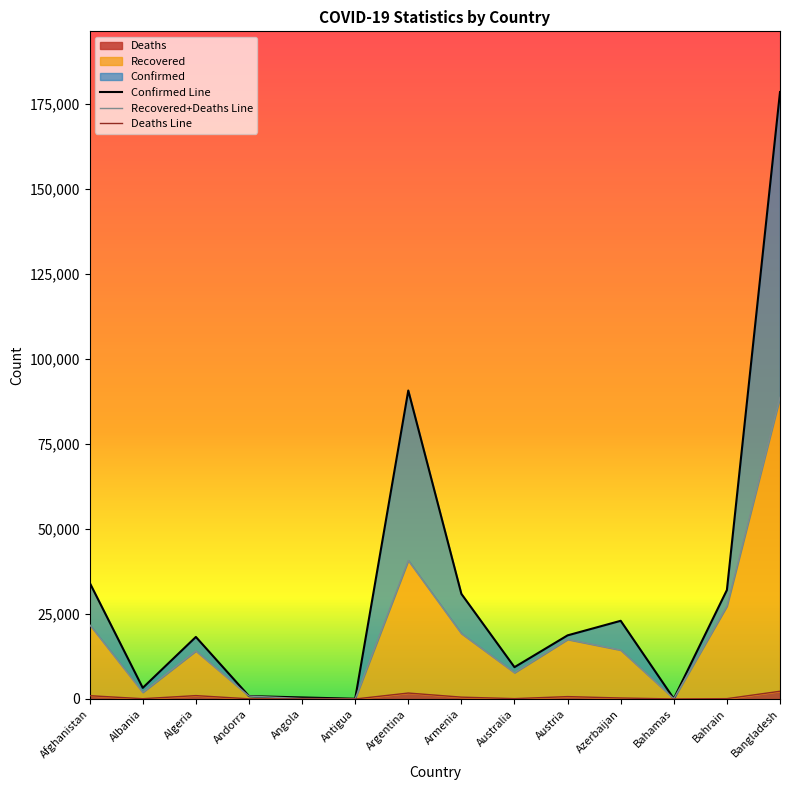

True or false: Deaths and Recovered cross at least once.

False